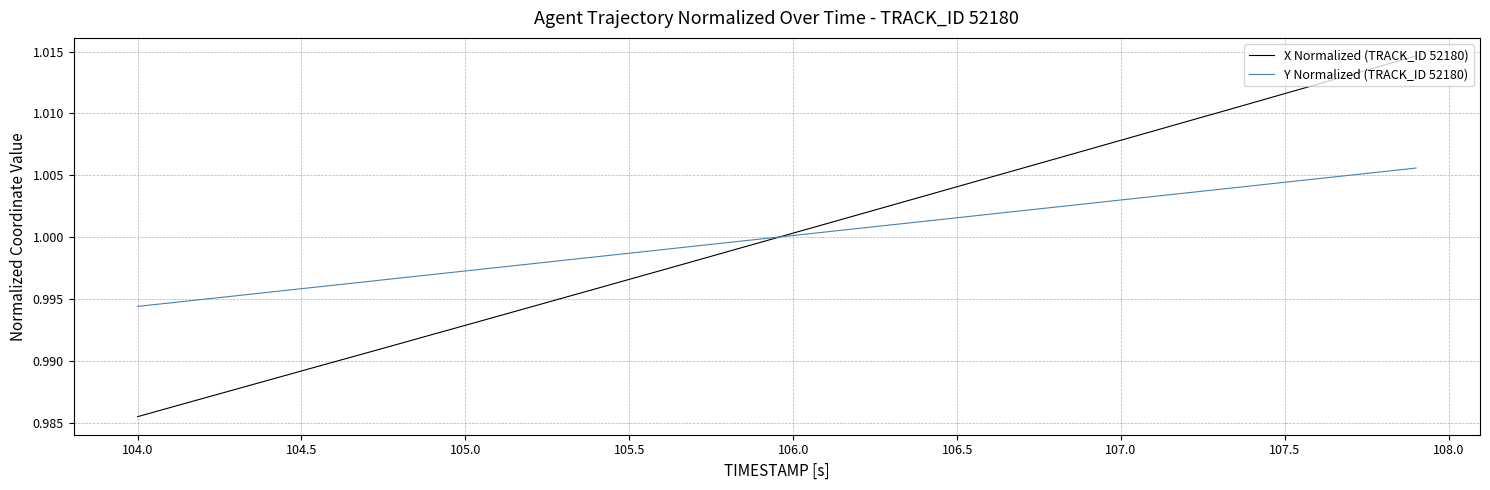

Which series has the widest spread of values?

X Normalized (TRACK_ID 52180)